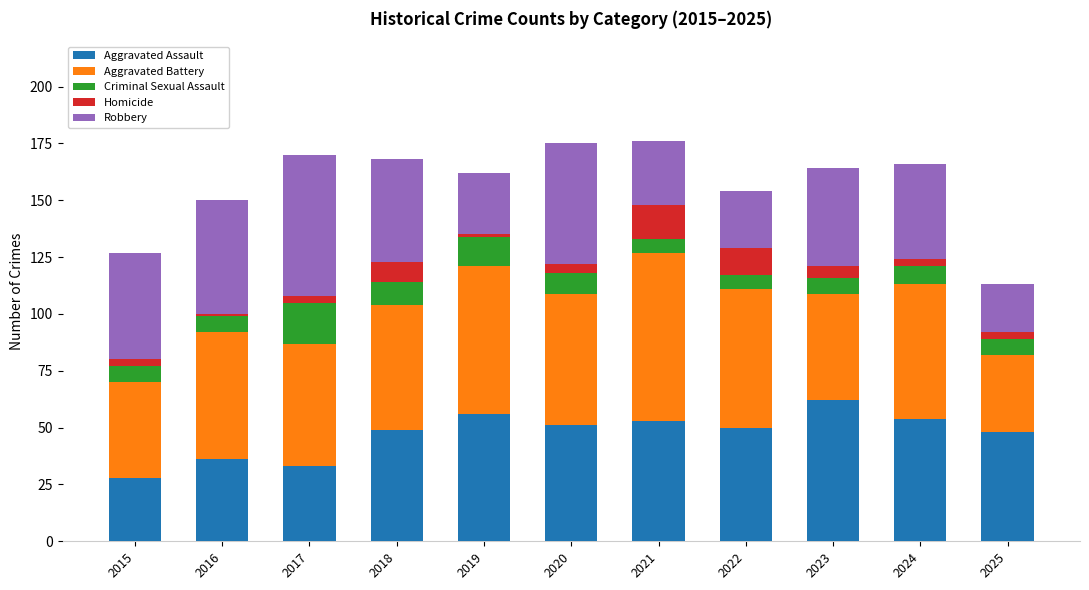

Which category has the highest value in the Aggravated Assault series?

2023